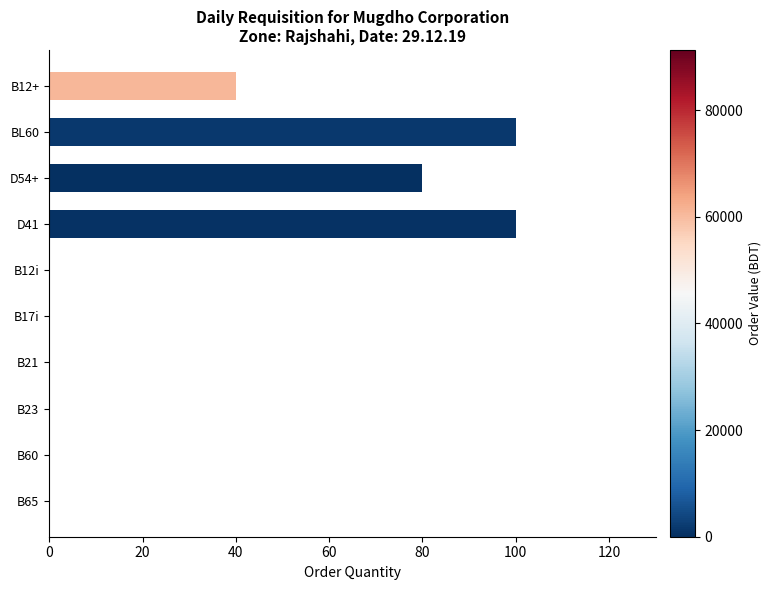

Reading top to bottom, list all the values displayed in this chart.

B12+=40	BL60=100	D54+=80	D41=100	B12i=0	B17i=0	B21=0	B23=0	B60=0	B65=0